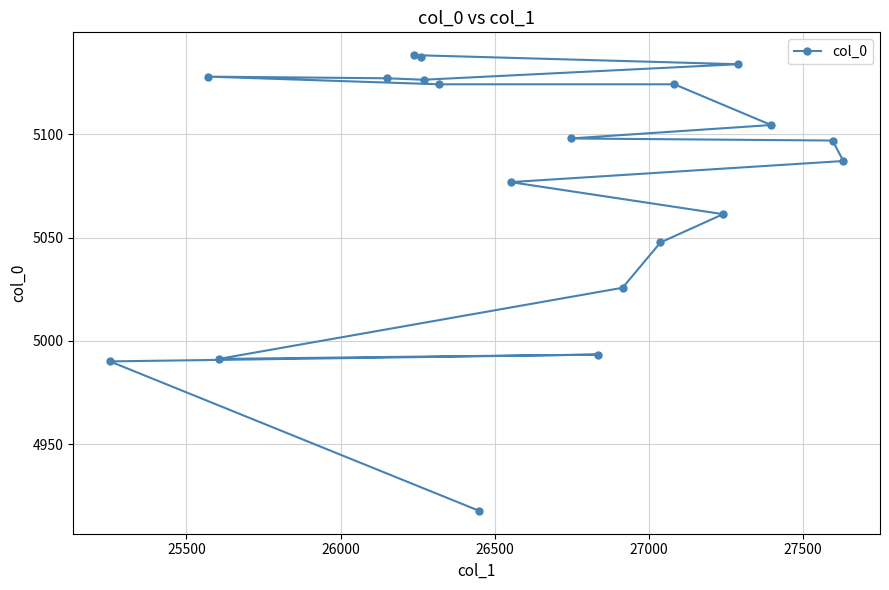

What is the greatest value displayed?

5138.2